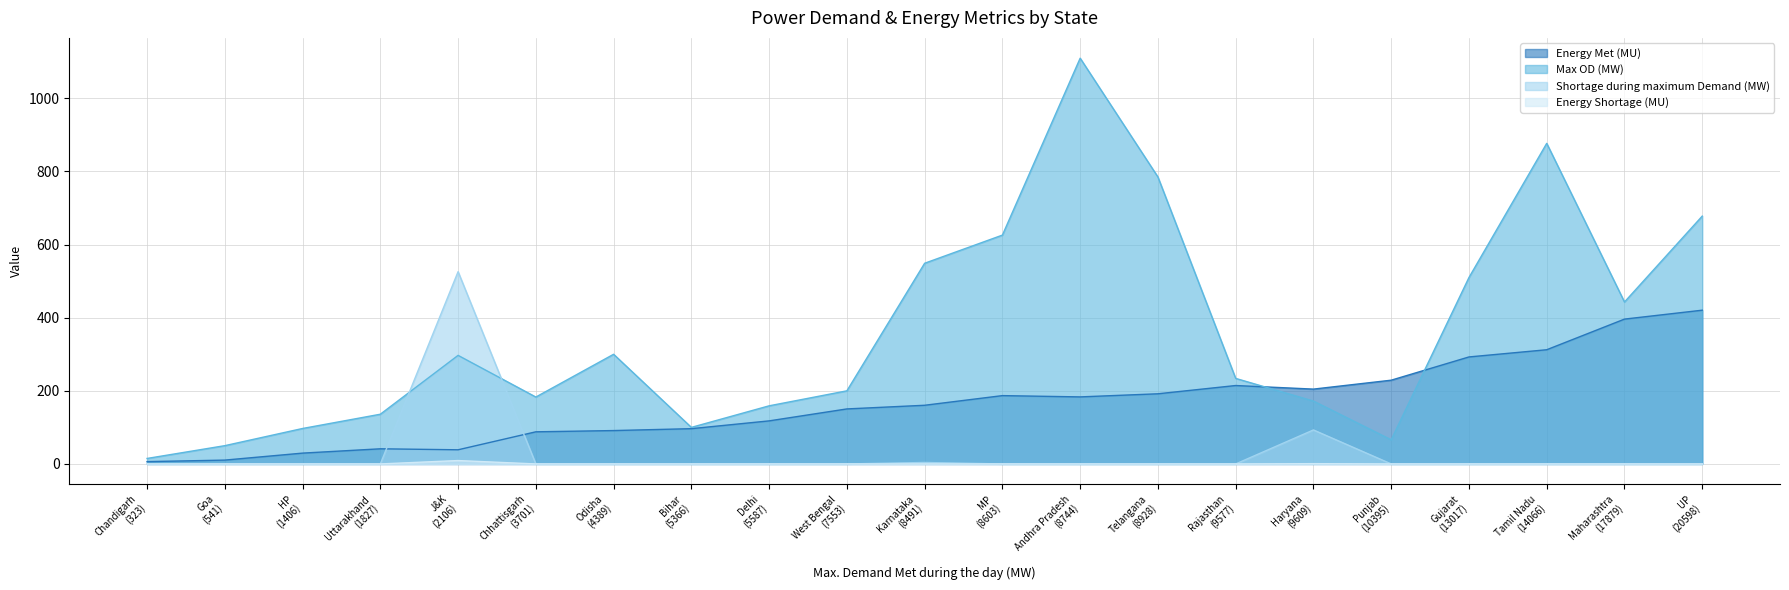

Is it true that Max OD (MW) equals 913.1 at Gujarat?

False